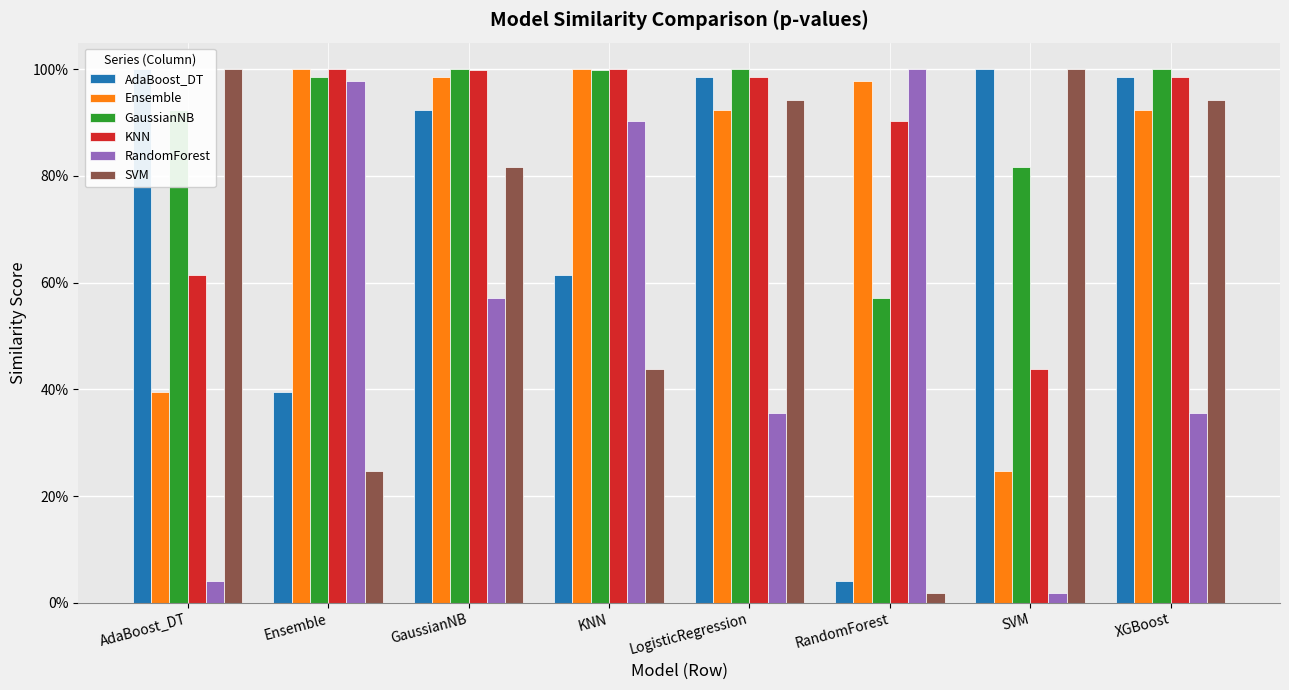

What is the total value across all series at GaussianNB?

5.3